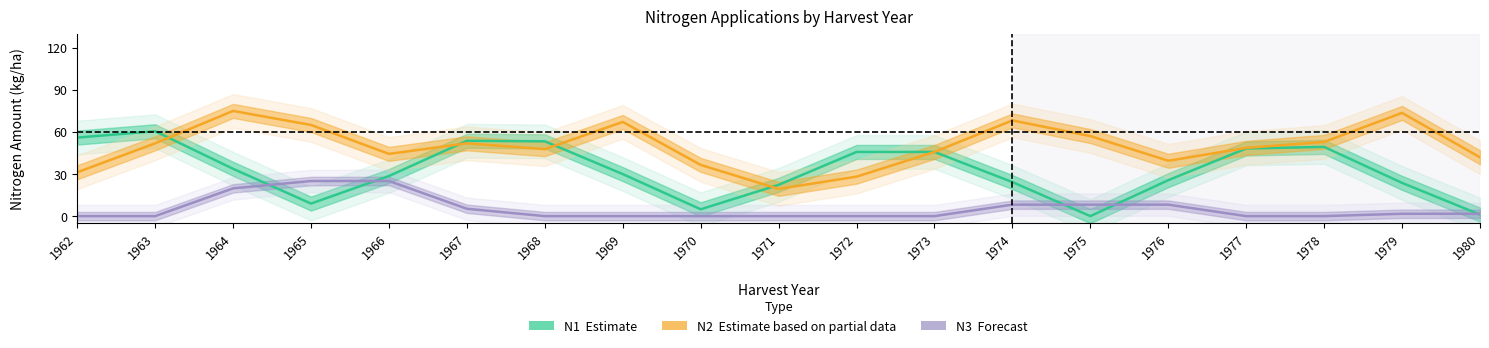

The value of N2 at 1966 is 92.9. True or false?

False